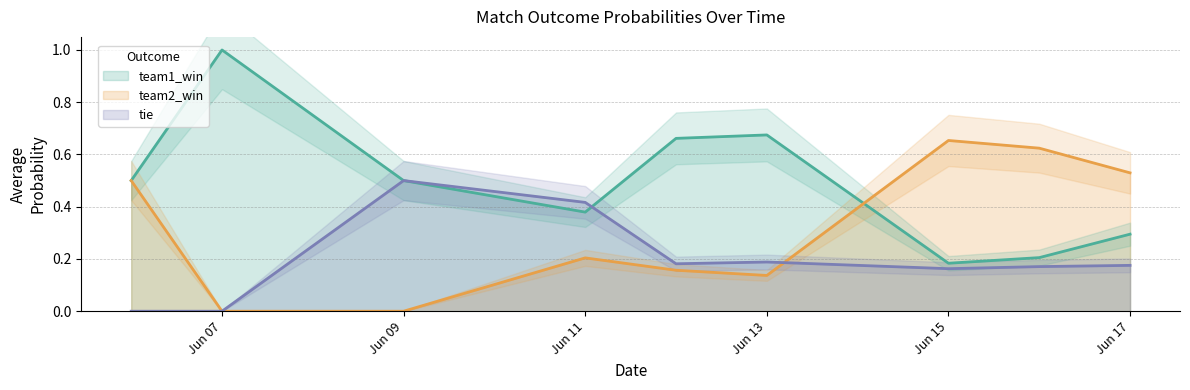

What is the difference between the team2_win values at 2015-06-07 and 2015-06-06?

0.5